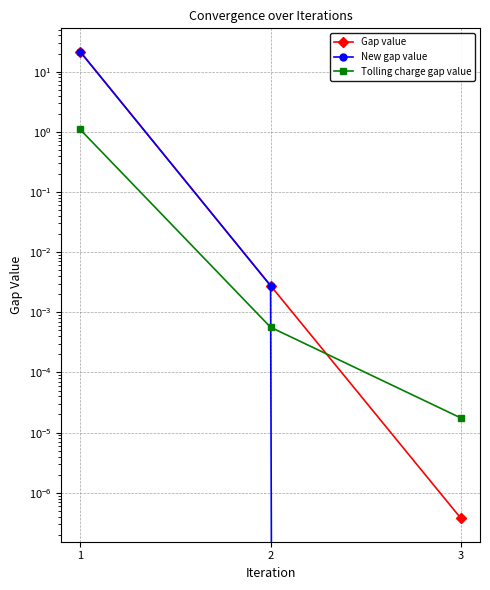

What is the difference between the New gap value values at 2 and 1?

21.5